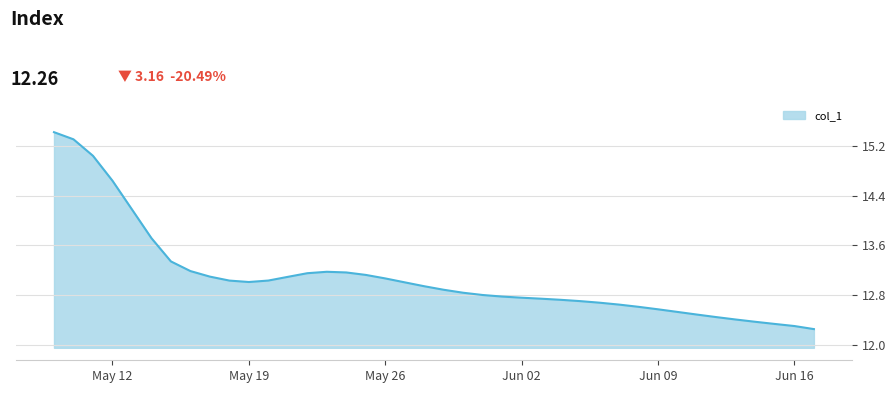

What is the difference between the maximum and minimum values?

3.2